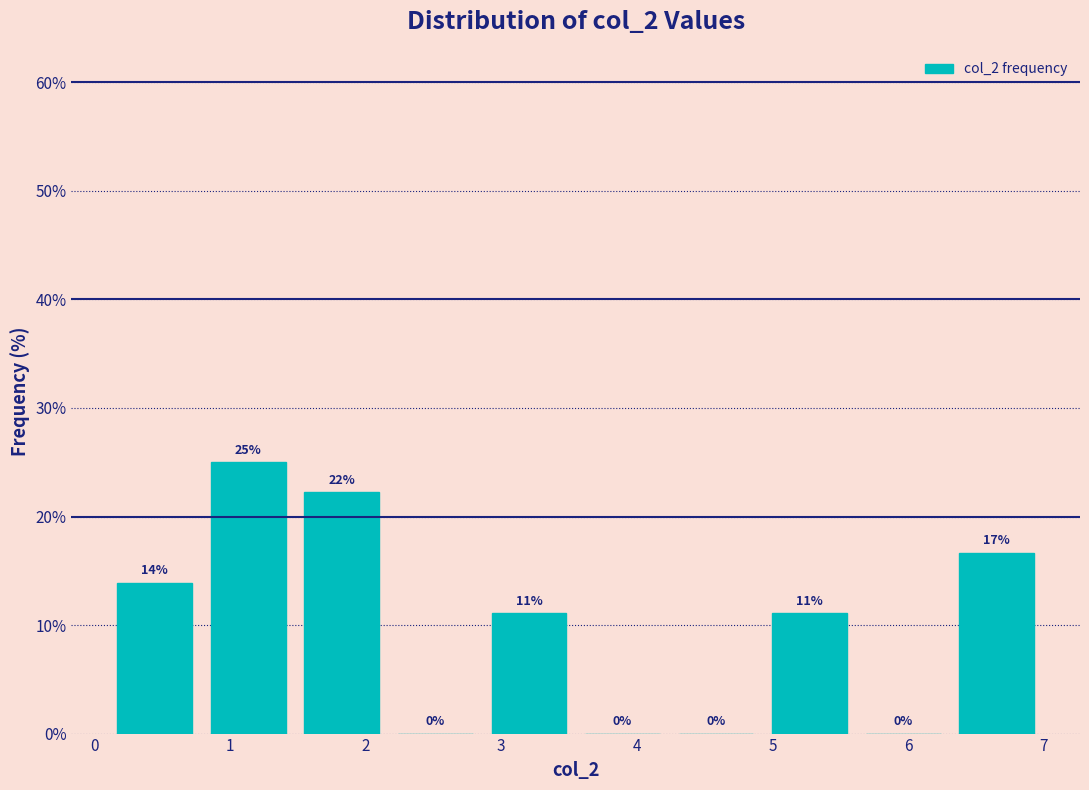

Which range on the x-axis has the tallest bar?

0.79 to 1.48